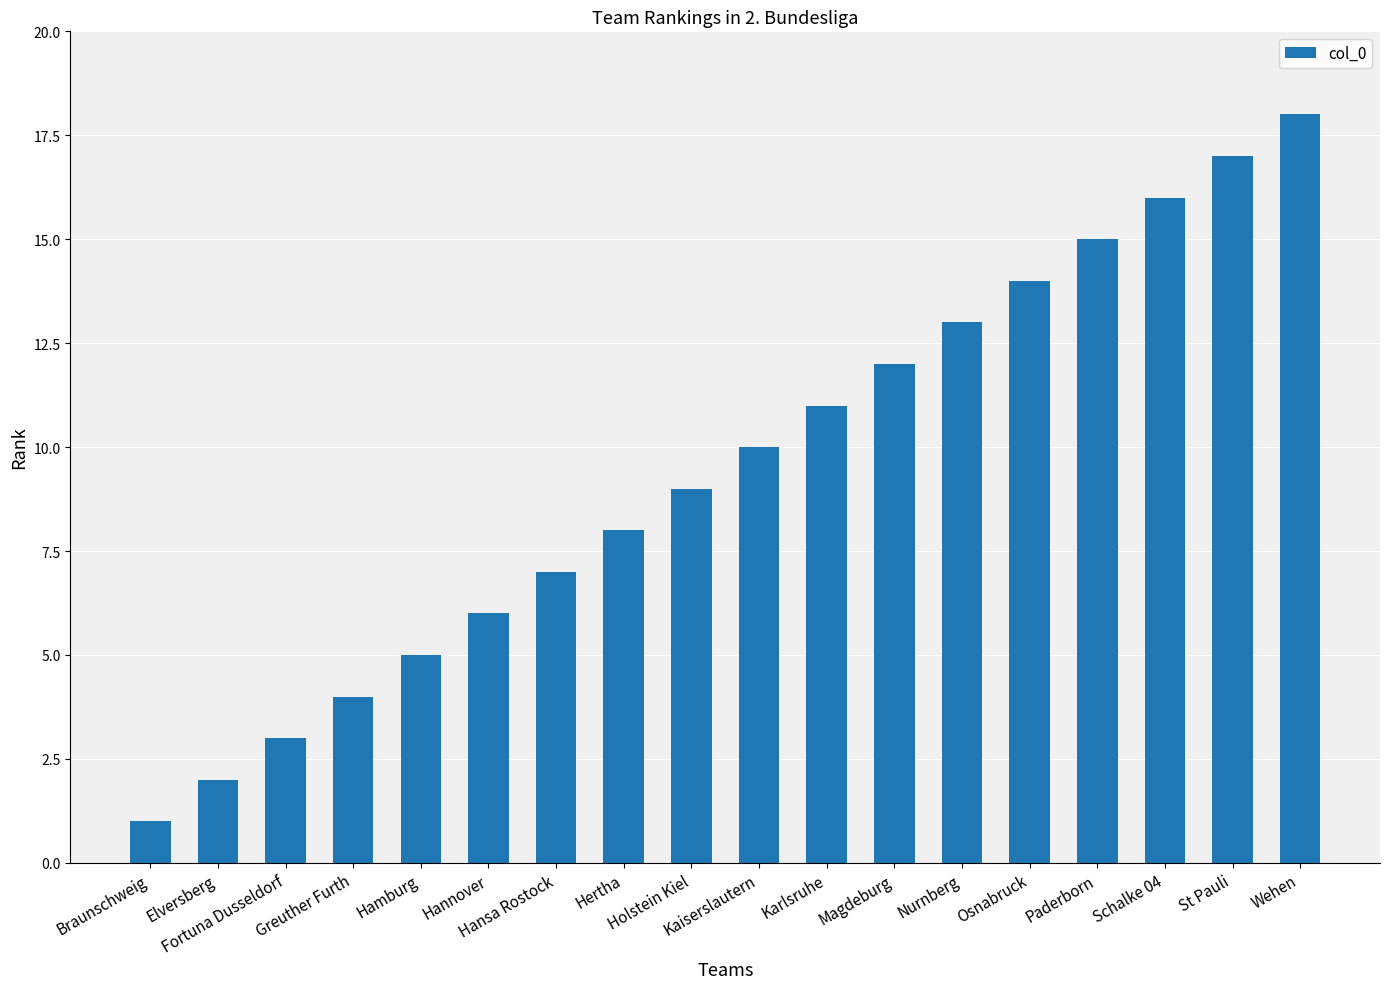

How many bars are there in total?

18